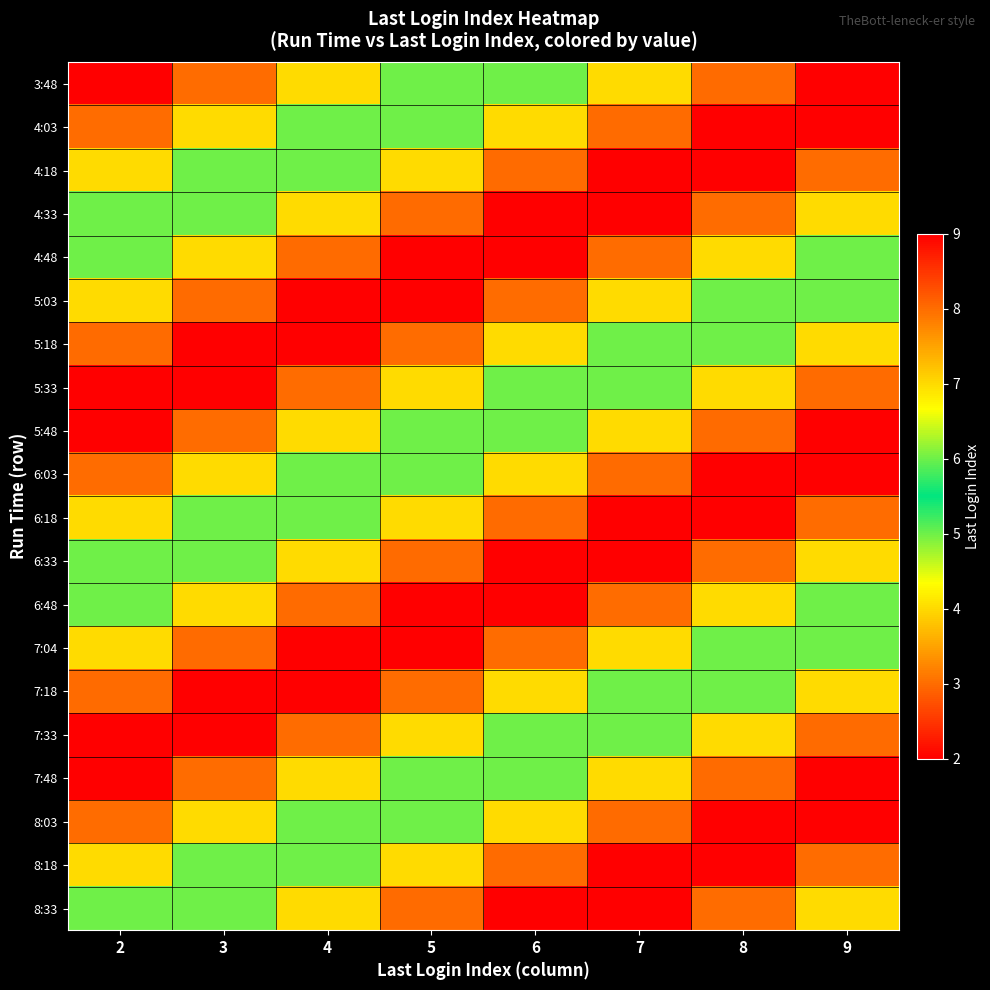

Rank the series at 8 from lowest to highest value.

4:18, 6:18, 8:18, 4:33, 6:33, 8:33, 4:48, 6:48, 5:03, 7:04, 5:18, 7:18, 5:33, 7:33, 3:48, 5:48, 7:48, 4:03, 6:03, 8:03